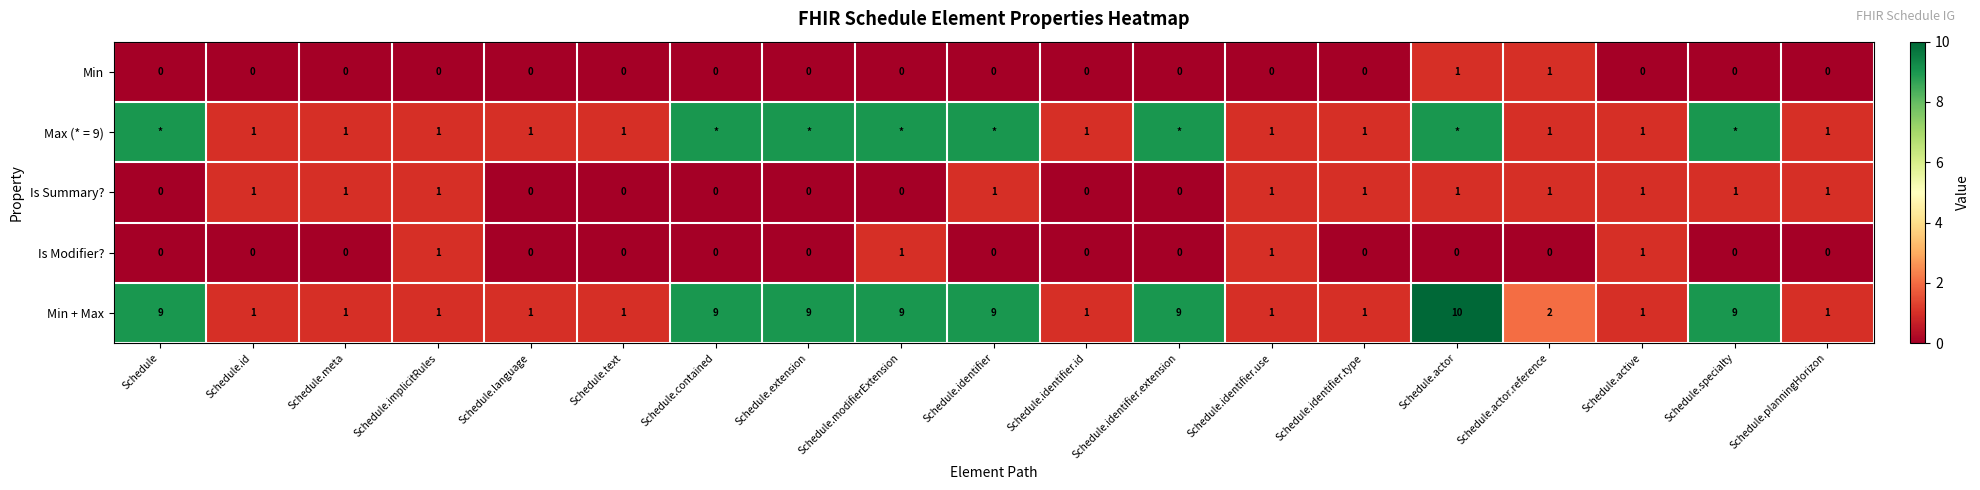

At which category is the sum across all series the highest?

Schedule.actor